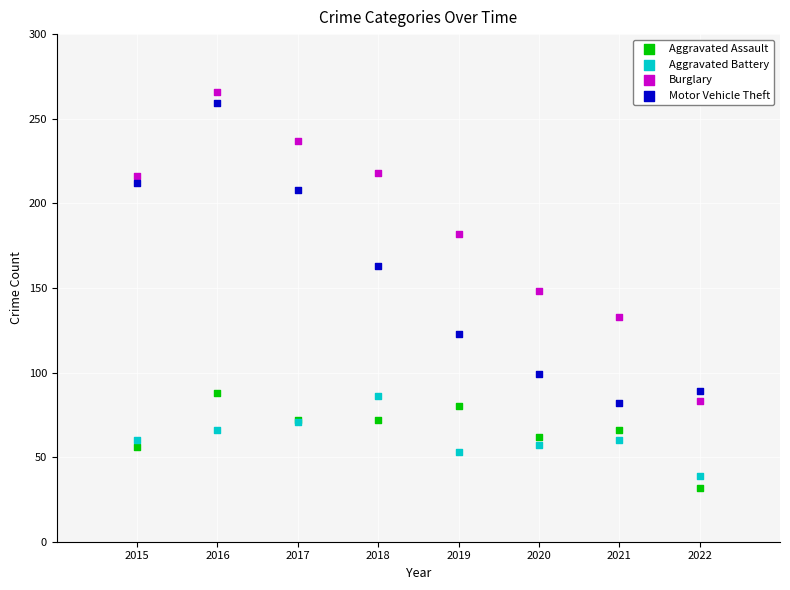

What is the X range (max minus min) for the scatter plot?

7